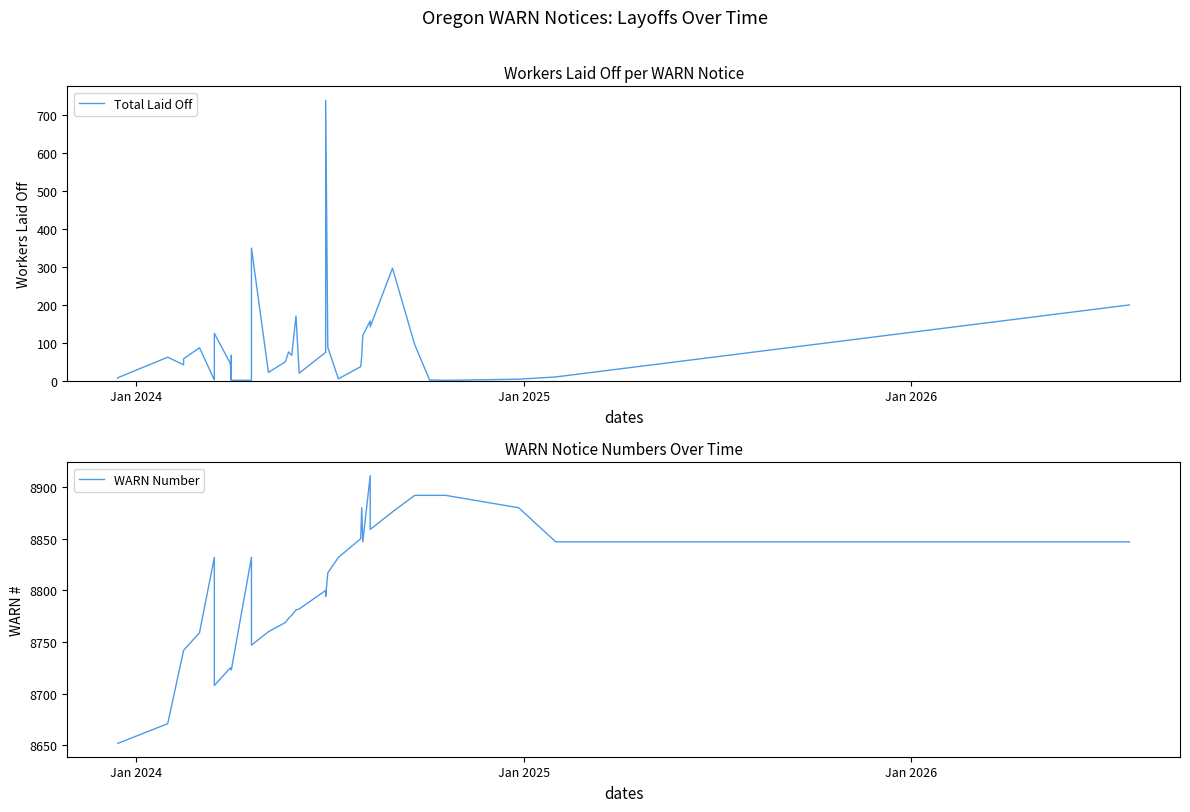

True or false: WARN Number and Total Laid Off intersect in this chart.

False